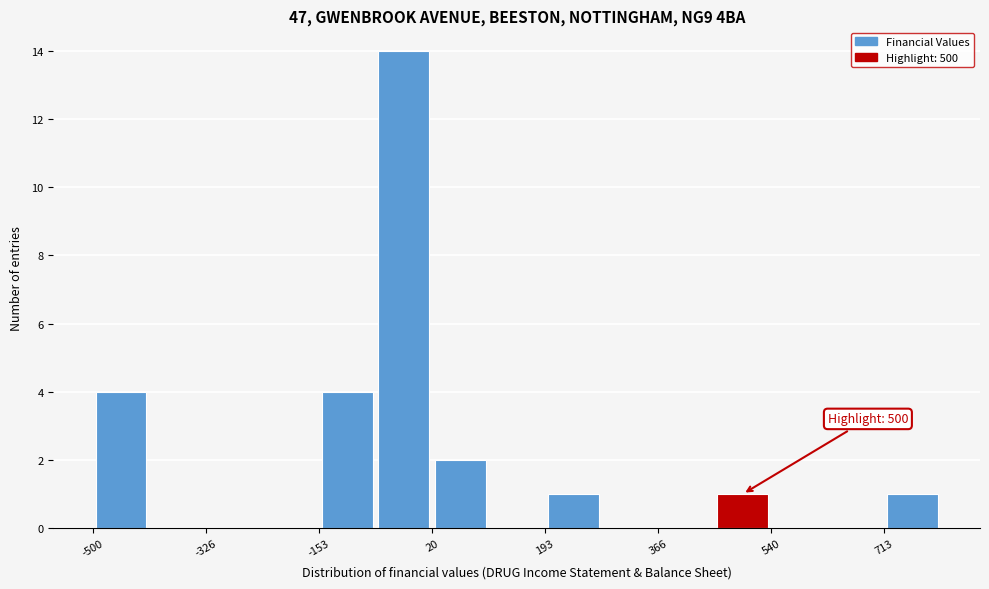

Which range on the x-axis has the tallest bar?

-60 to 20